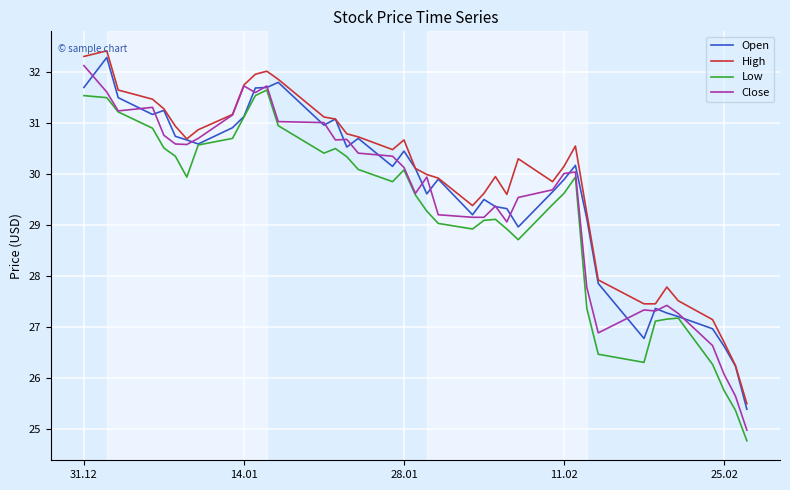

What is the highest value of the Close series?

32.1